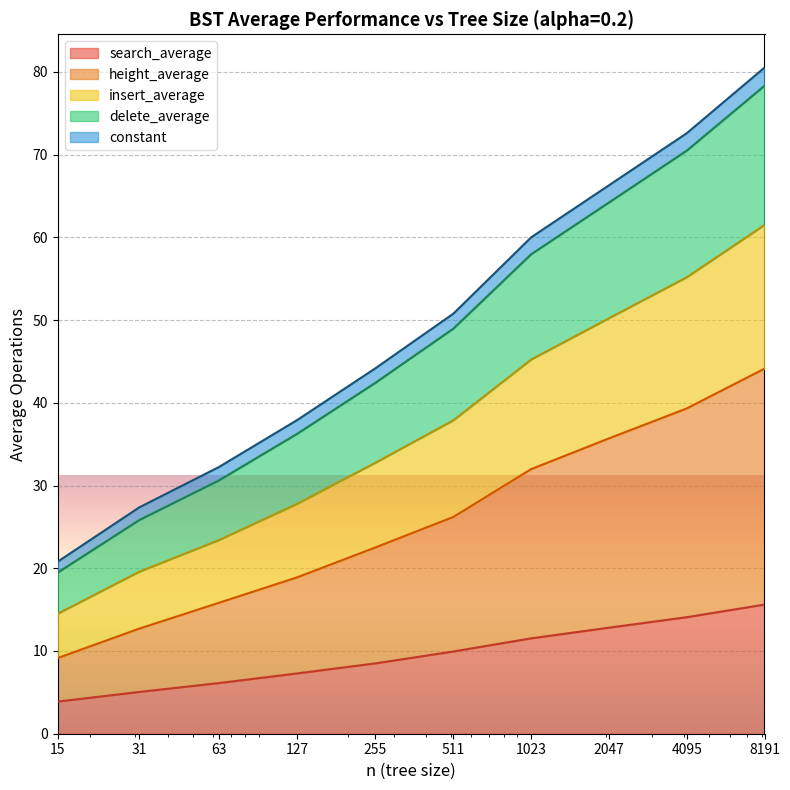

What is the lowest value of the search_average series?

3.9